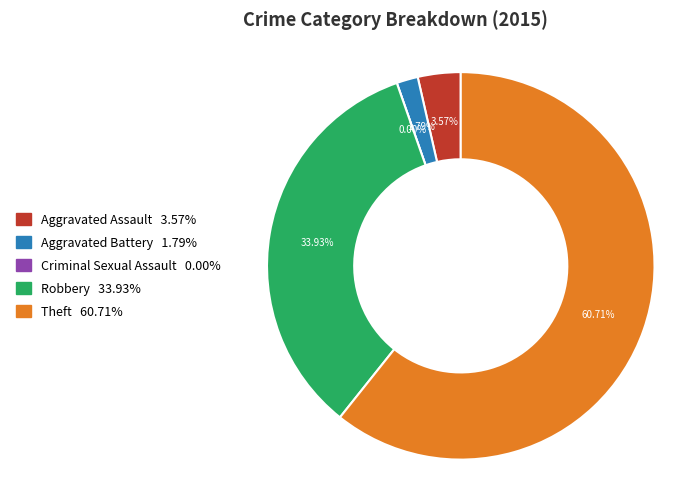

What portion of the pie excludes Robbery?

66.1%